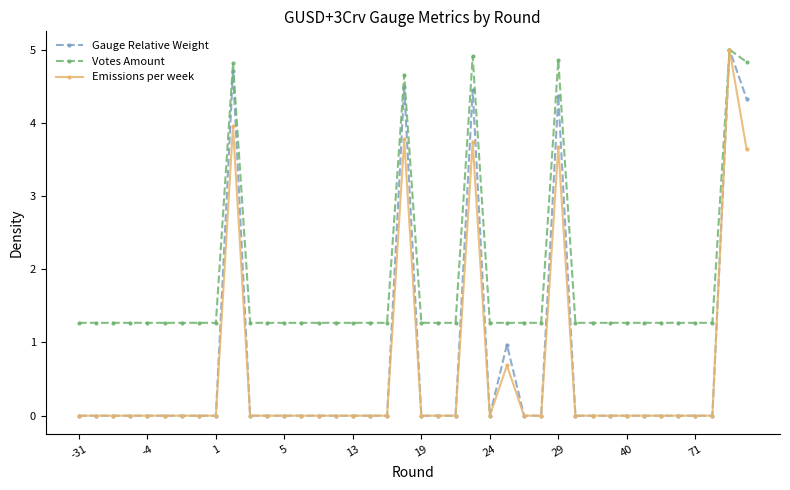

What is the maximum value shown in the chart?

5.0